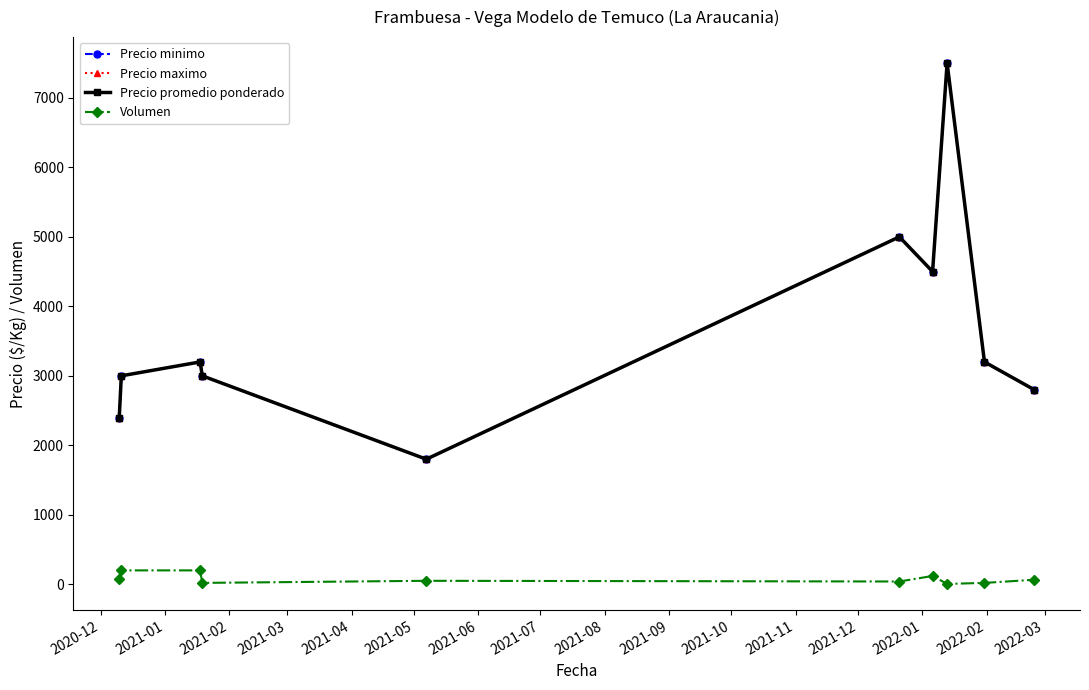

What is the average value of the Precio minimo series?

3640